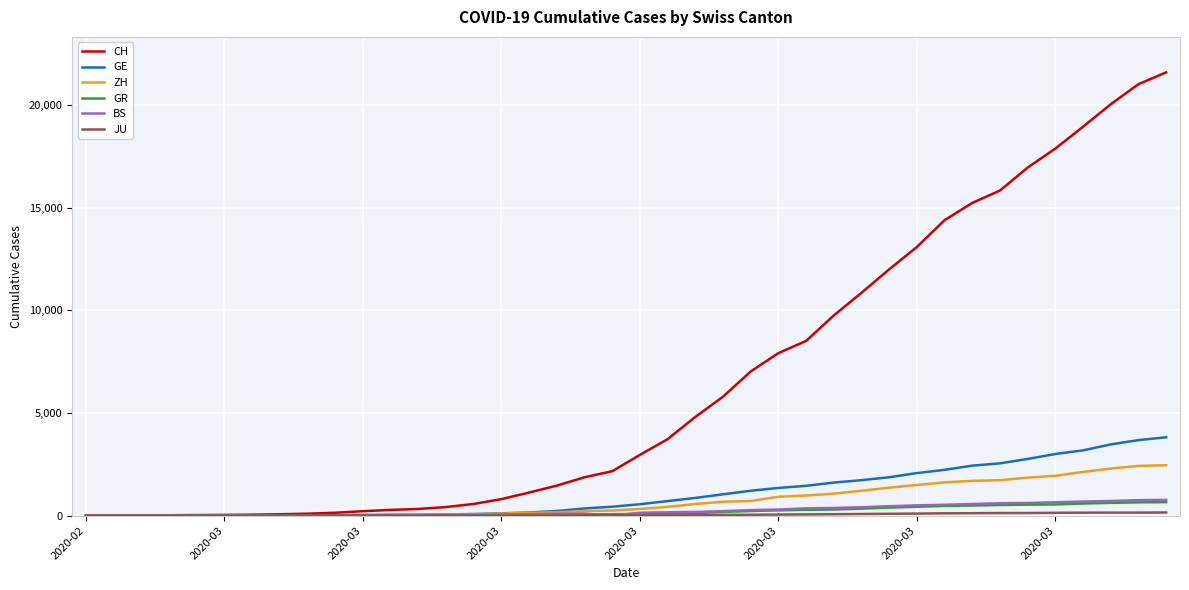

Which series has the largest total across all categories?

CH